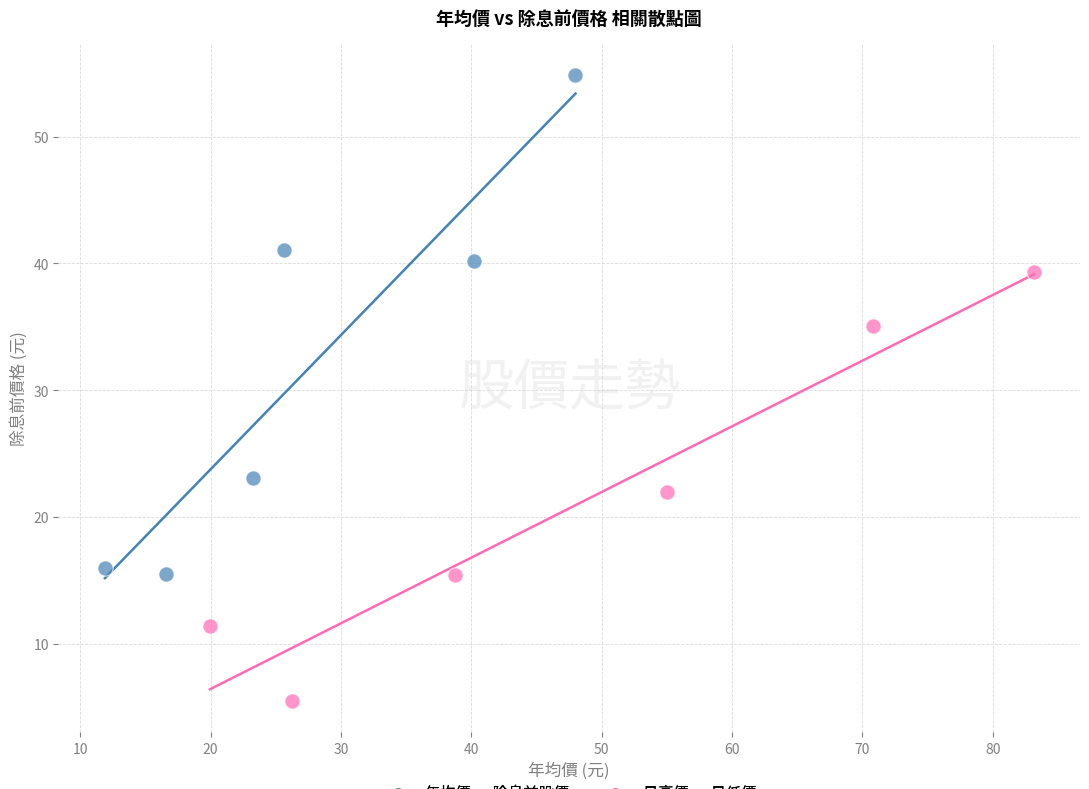

Which series contains the lowest Y value?

最高價 vs 最低價